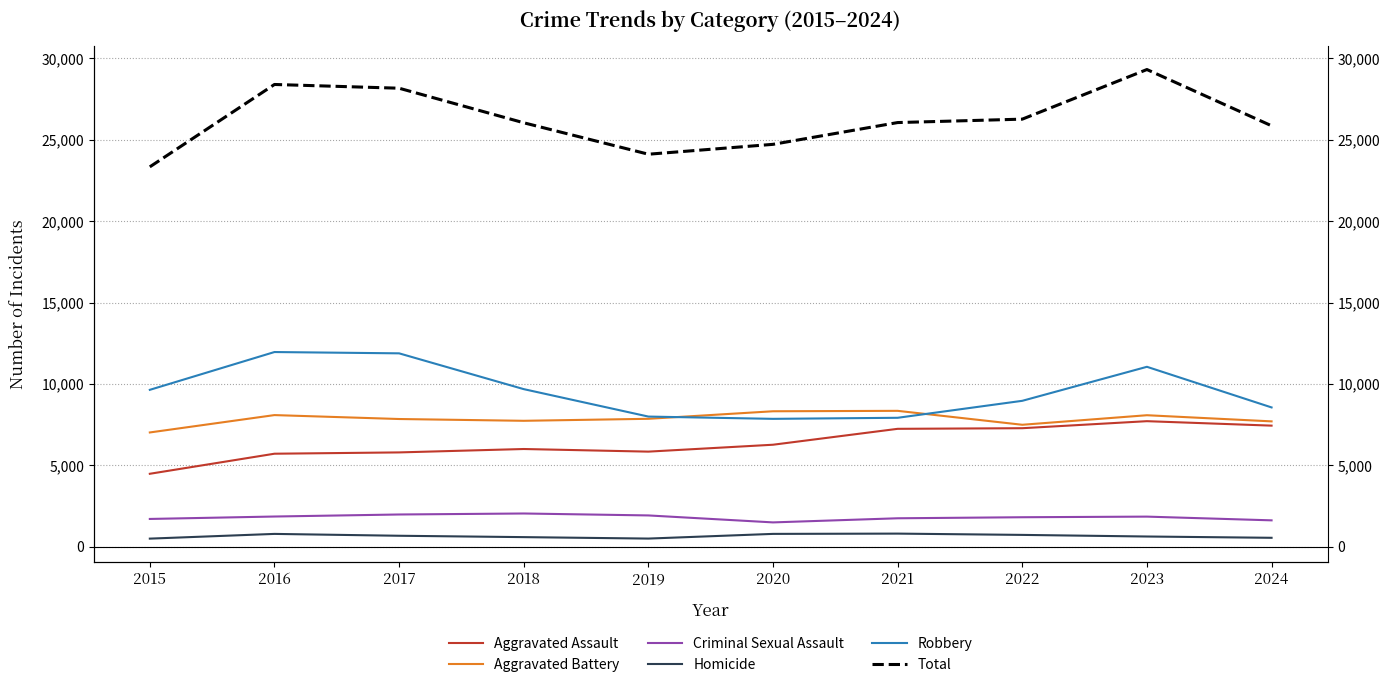

At which label does Homicide reach its minimum?

2015